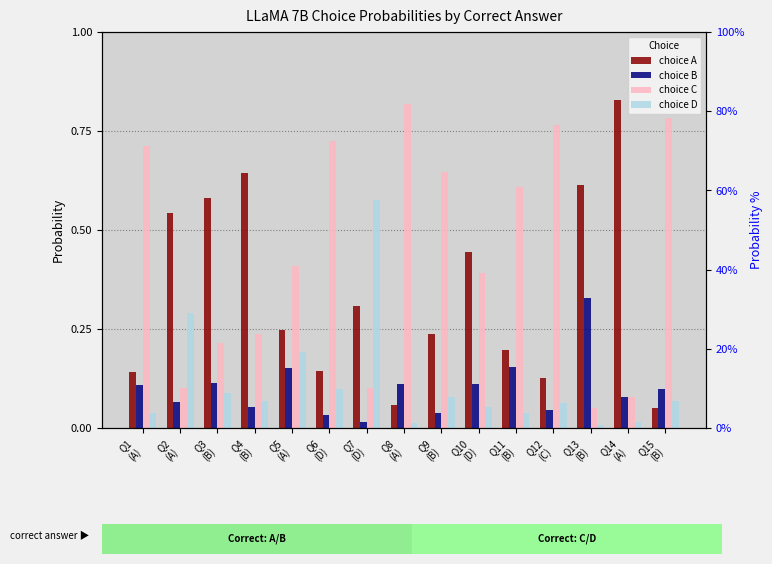

Between Q5
(A) and Q12
(C), which series saw the biggest shift?

choice C